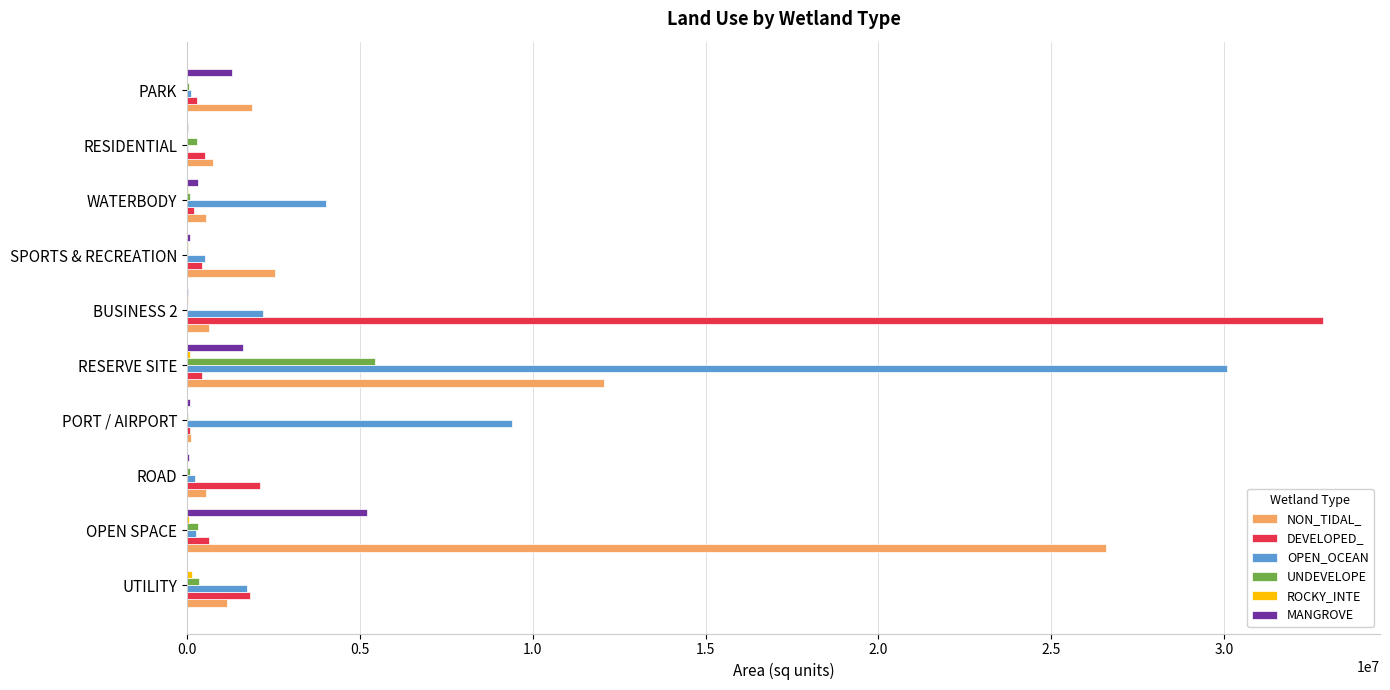

The value of OPEN_OCEAN at BUSINESS 2 is 1079138. True or false?

False